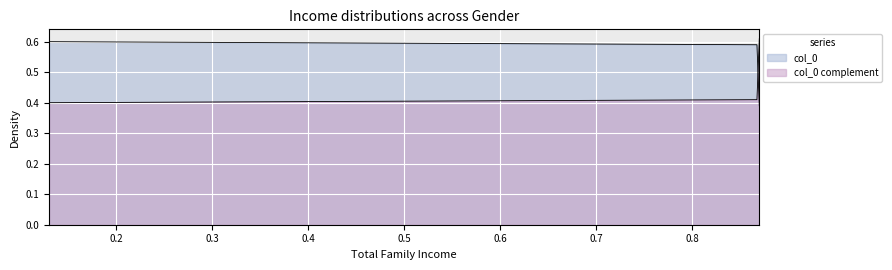

What is the sum of the values at 0.13 and 0.13?

1.0